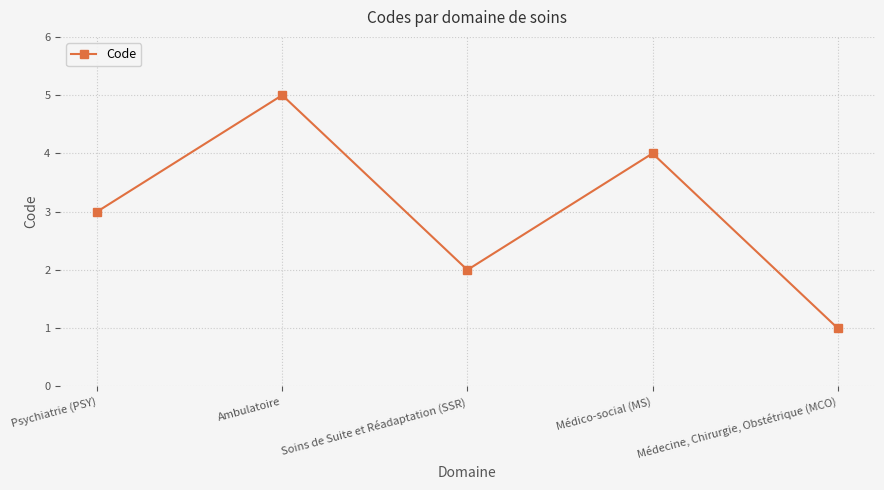

Which has a higher value, Médico-social (MS) or Psychiatrie (PSY)?

Médico-social (MS)